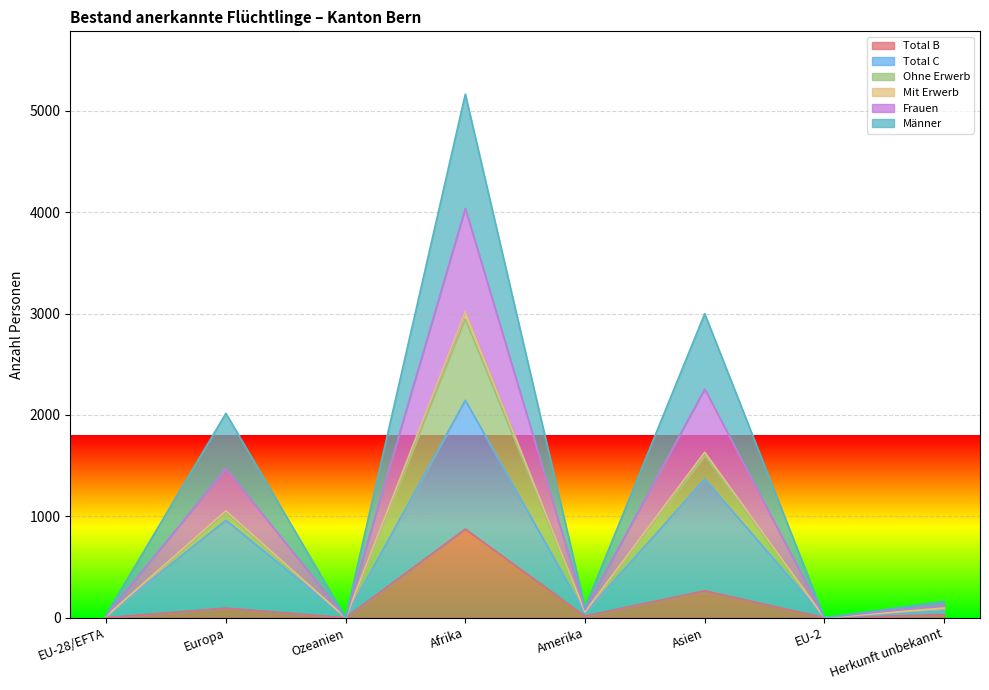

How many interior local peaks does the Total B series have?

3